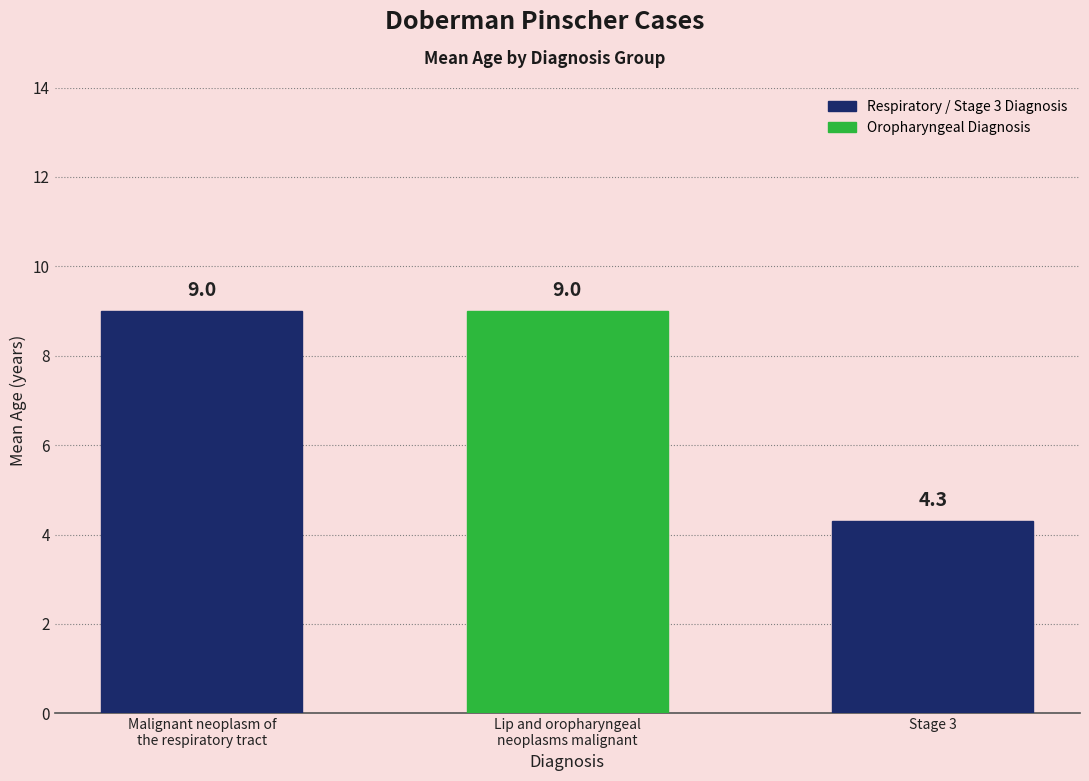

What is the greatest value displayed?

9.0